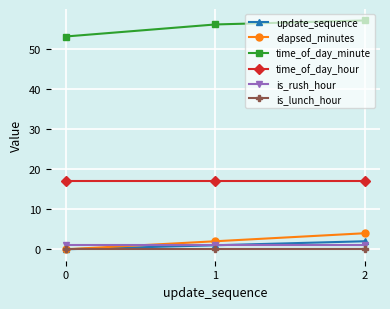

Rank the categories by elapsed_minutes value from highest to lowest.

2, 1, 0